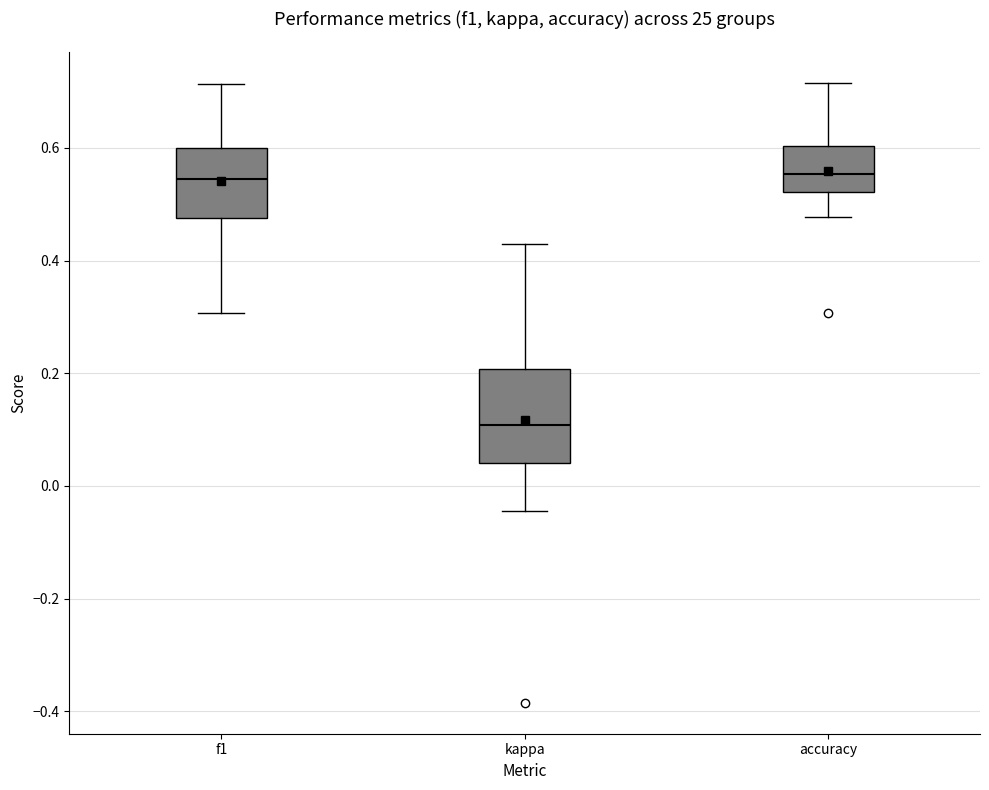

Reading left to right, read every box against the y-axis: the position of its median line, the range the box covers, and the ends of its whiskers. The values are not printed on the chart, so give them approximately, as read against the axis.

f1: median 0.54, box 0.48 to 0.60, whiskers 0.30 to 0.72
kappa: median 0.10, box 0.04 to 0.20, whiskers -0.04 to 0.42
accuracy: median 0.56, box 0.52 to 0.60, whiskers 0.48 to 0.72